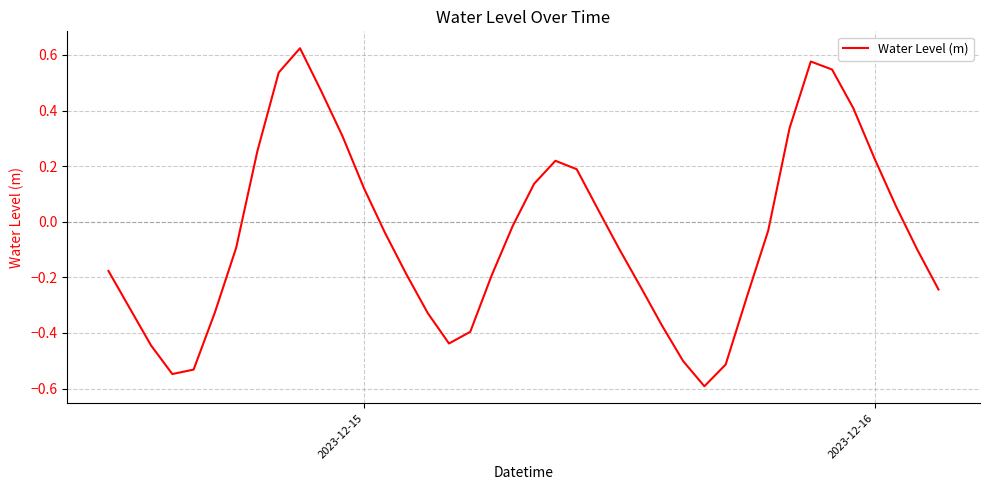

What is the smallest value displayed?

-0.6